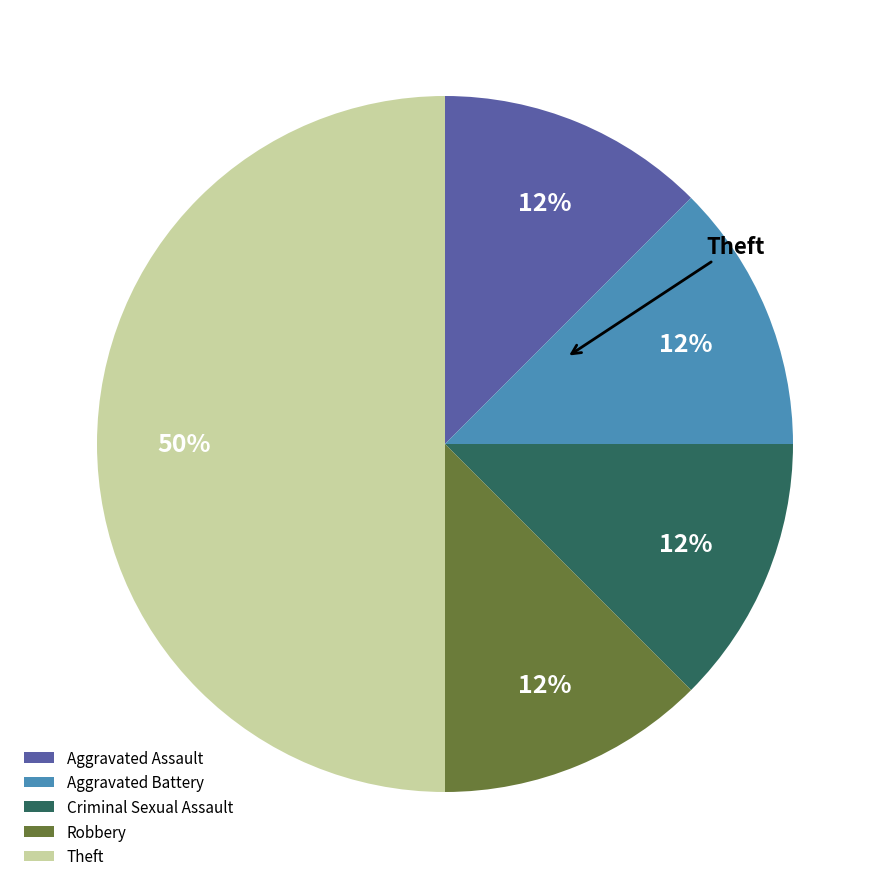

What is the largest slice in the pie chart?

Theft